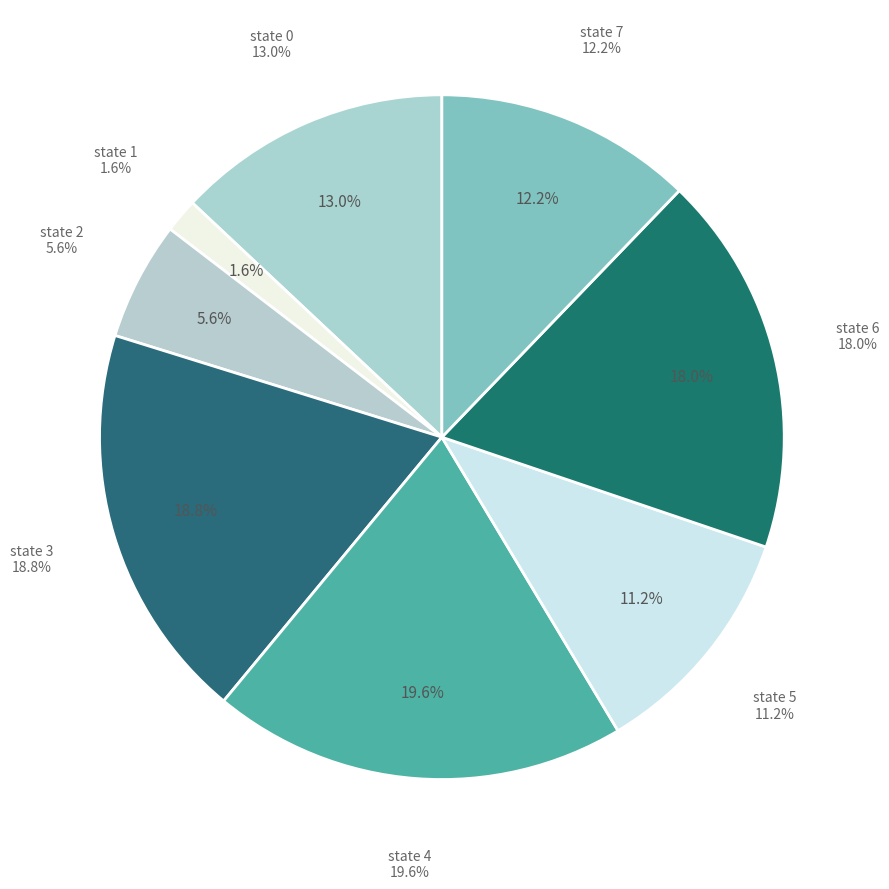

Does any single category account for the majority?

No